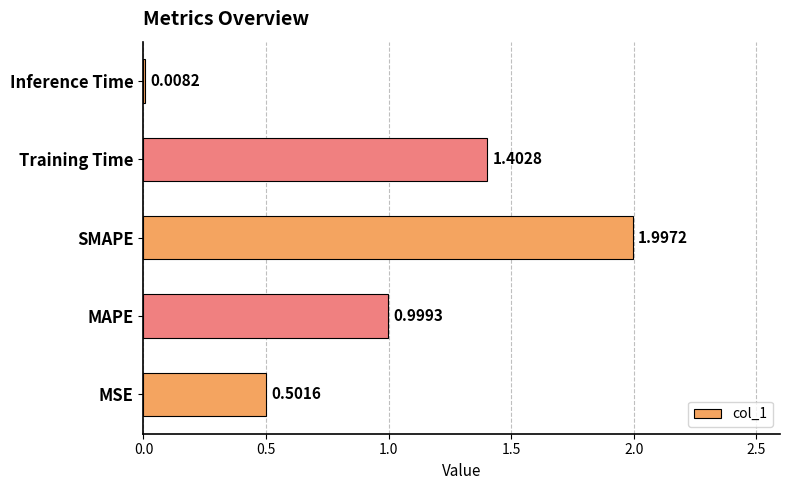

What is the change in value from SMAPE to Inference Time?

-2.0